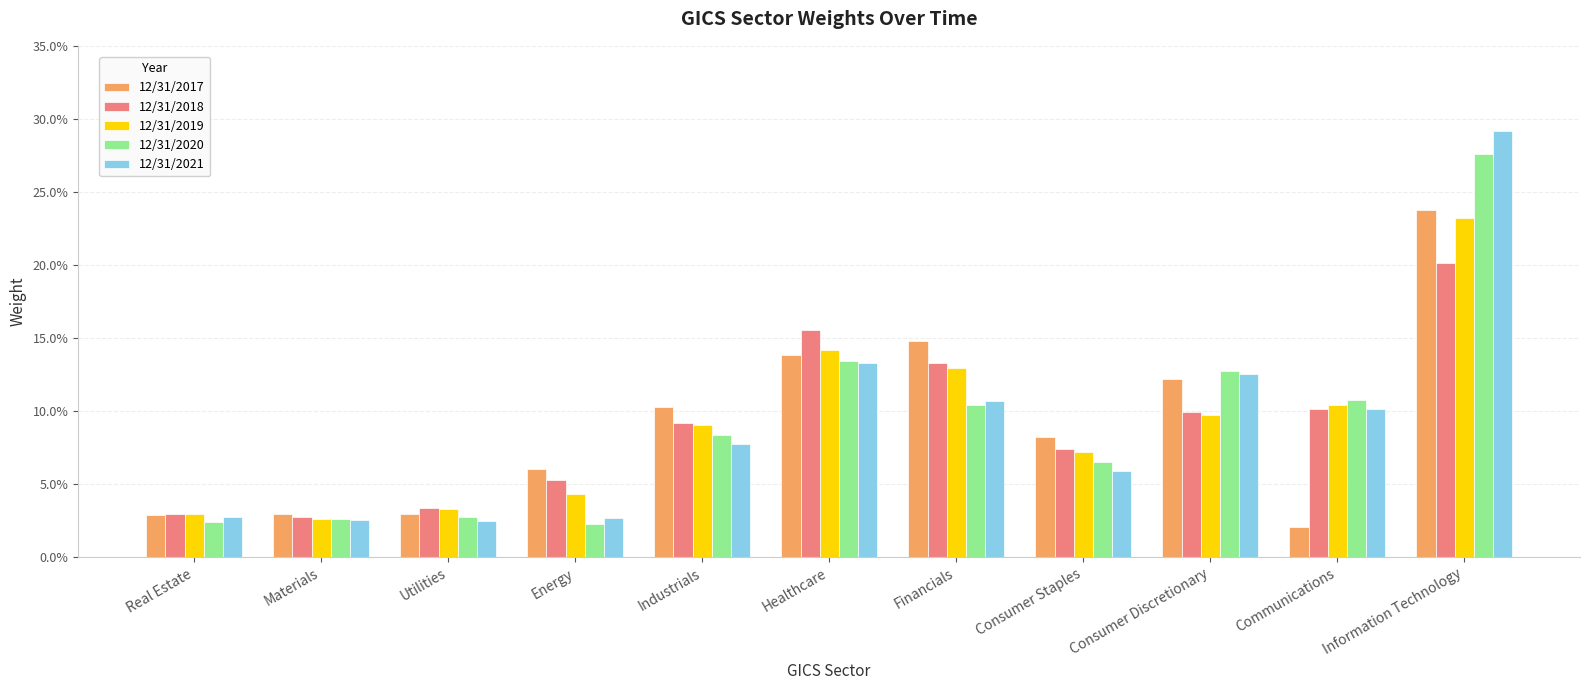

What are all the series names shown in the legend?

12/31/2017, 12/31/2018, 12/31/2019, 12/31/2020, 12/31/2021